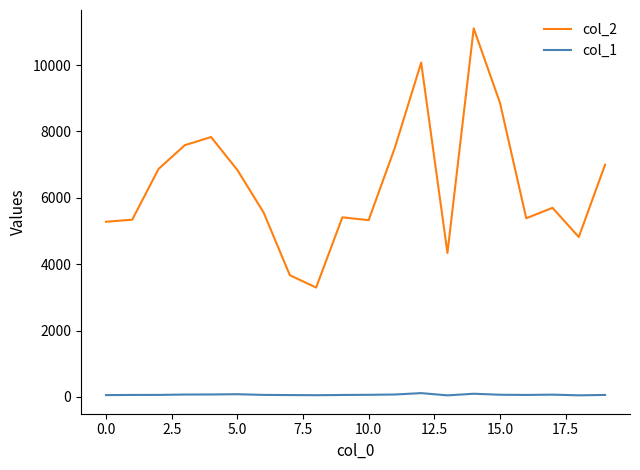

What are all the series names shown in the legend?

col_2, col_1